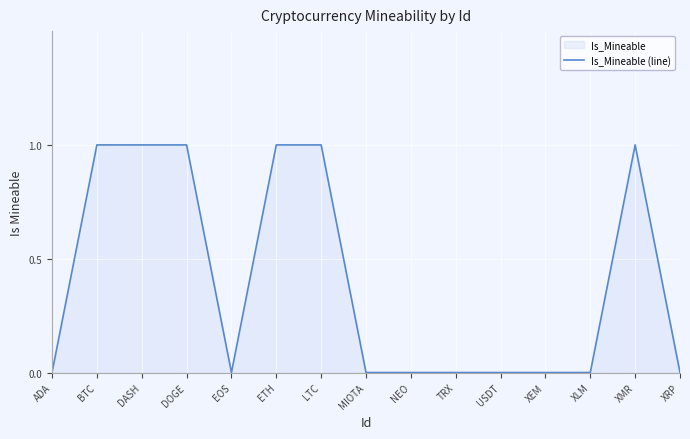

Where is the first local minimum?

EOS